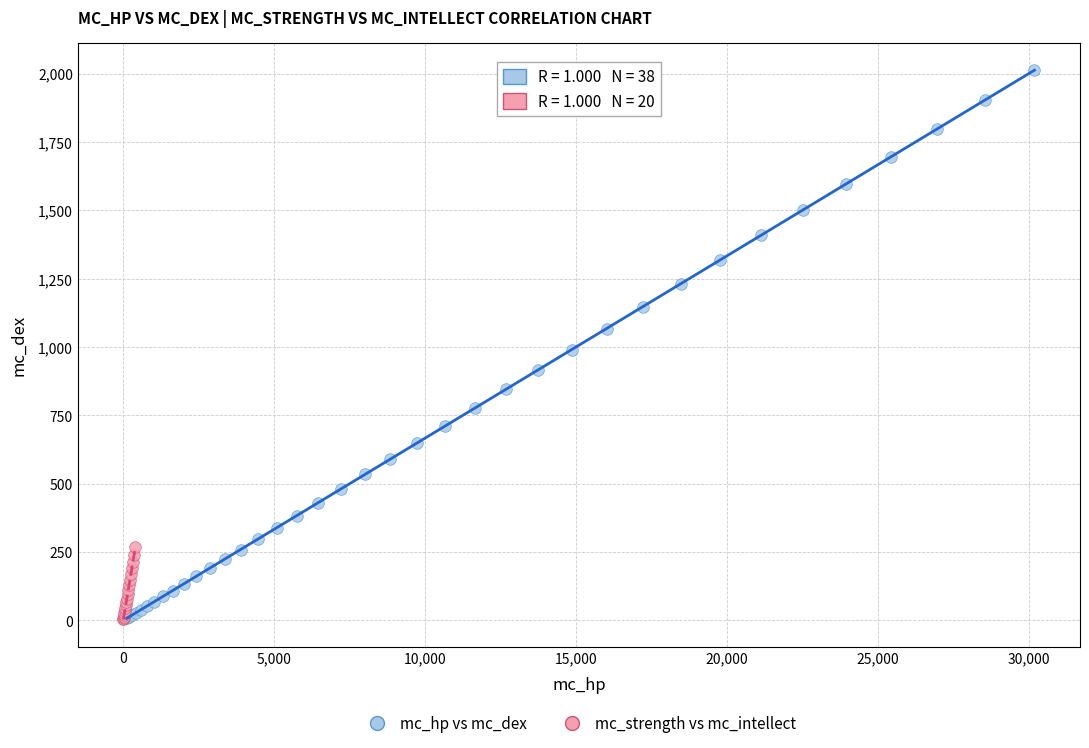

Which series has the largest Y range (max minus min)?

mc_hp vs mc_dex